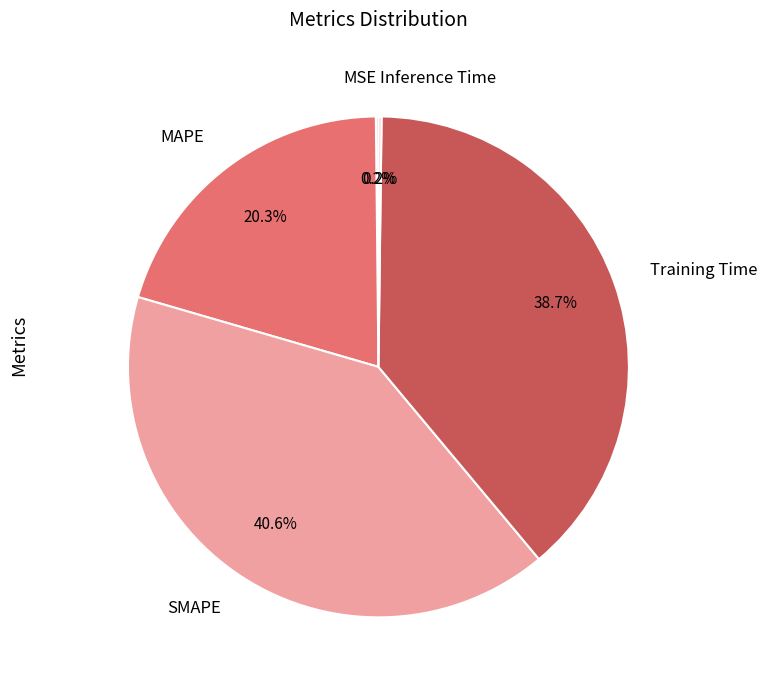

To the nearest percent, what portion does Training Time represent?

39%